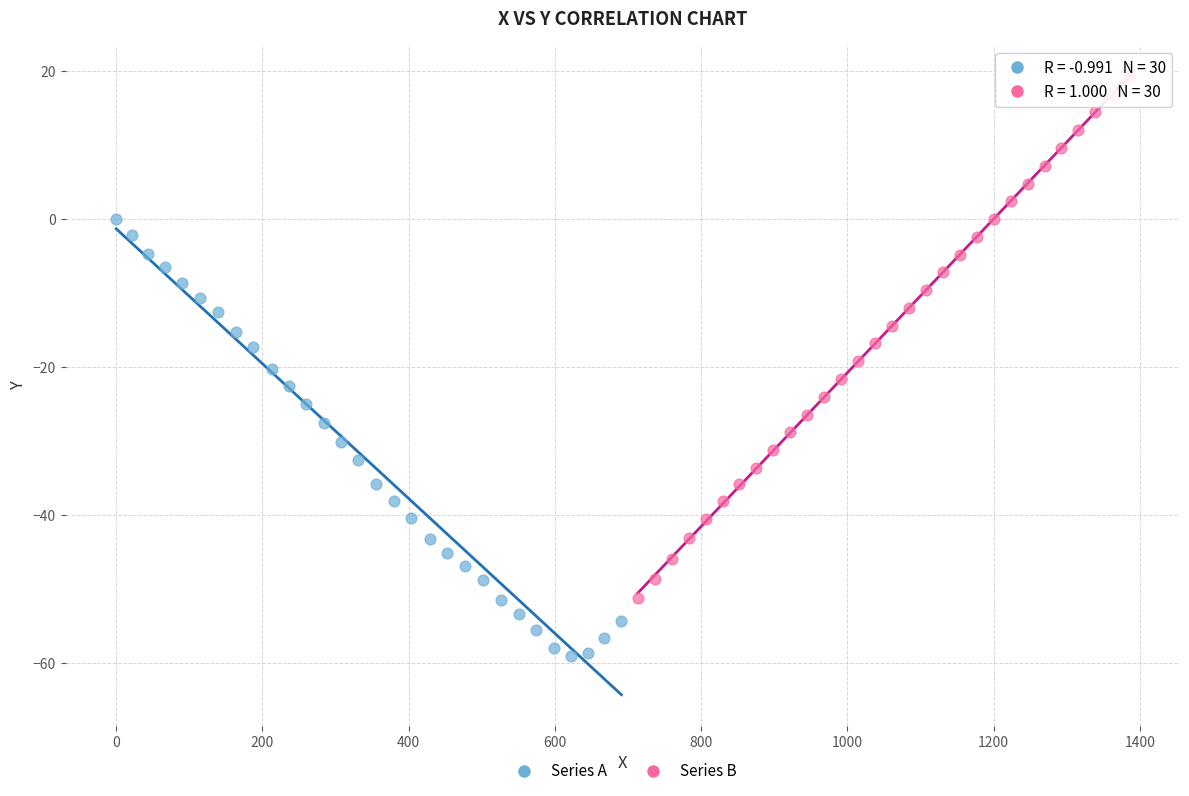

Which series reaches the minimum Y coordinate?

Series A